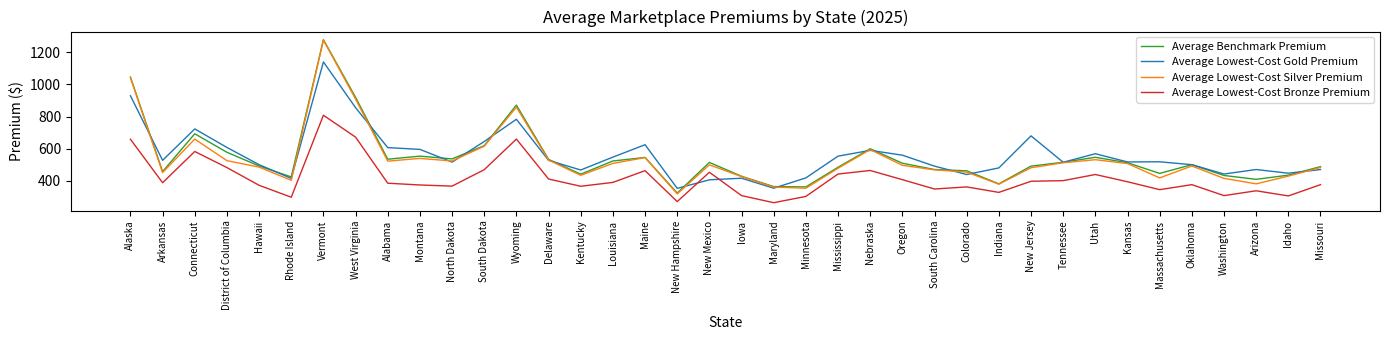

True or false: Average Lowest-Cost Silver Premium has a value of 355 at Minnesota.

True